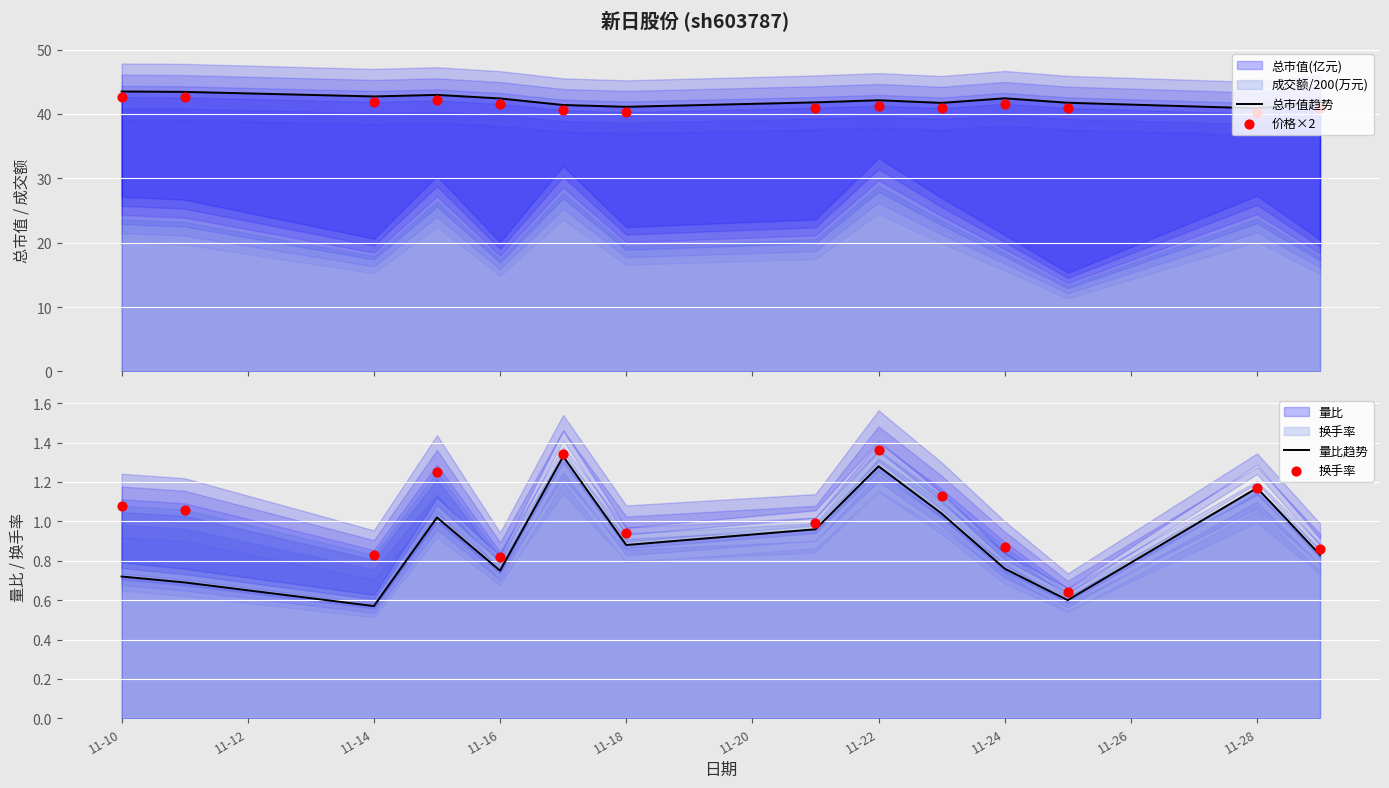

What is the total value across all series at 11-14?

86.0